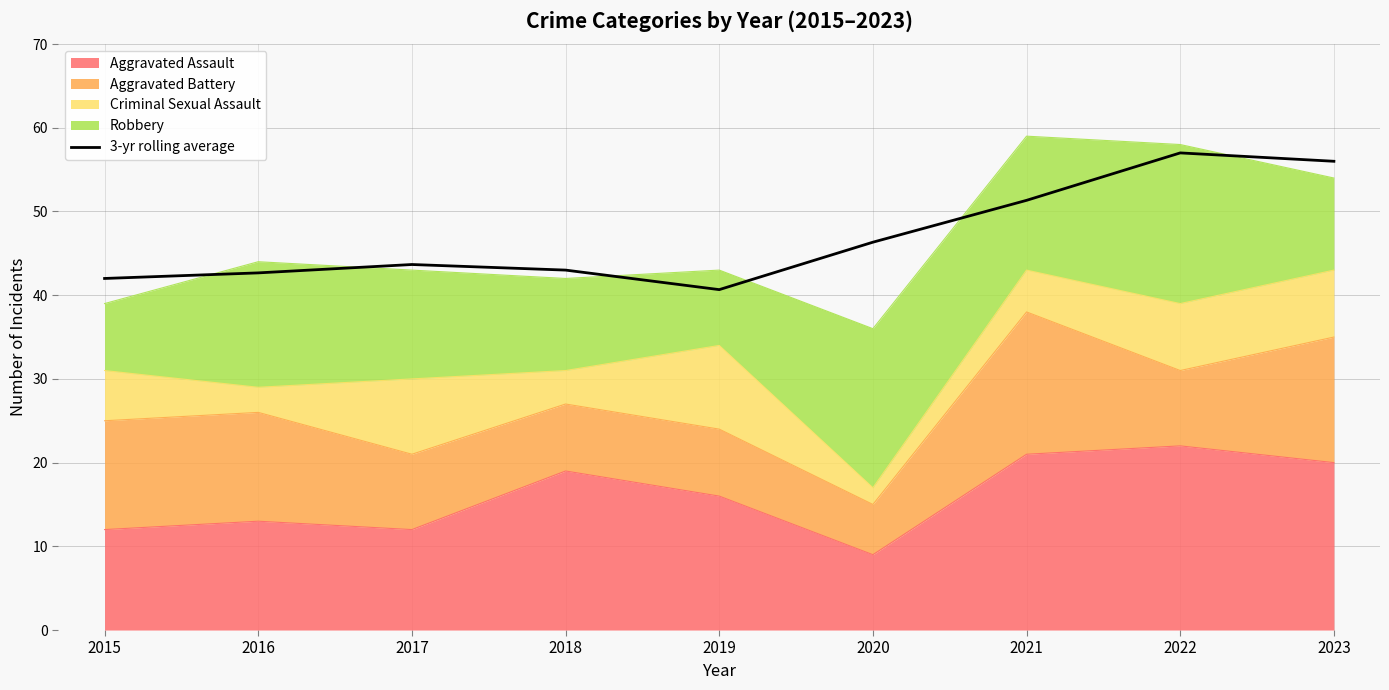

Reading right to left, transcribe all the data shown in this chart.

56.0	57.0	51.3	46.3	40.7	43.0	43.7	42.7	42.0